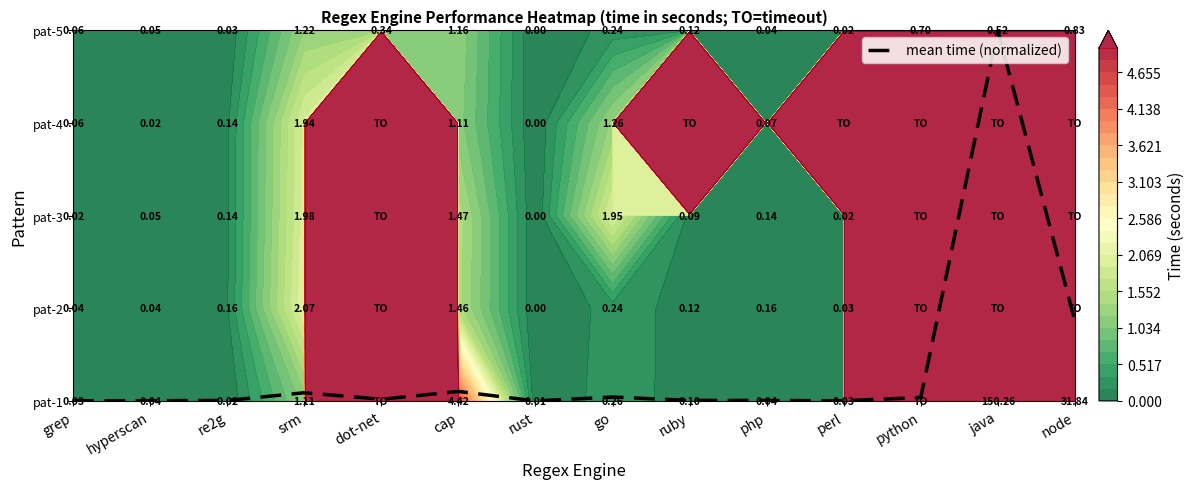

The chart shows a value of 0.0 at dot-net. True or false?

True